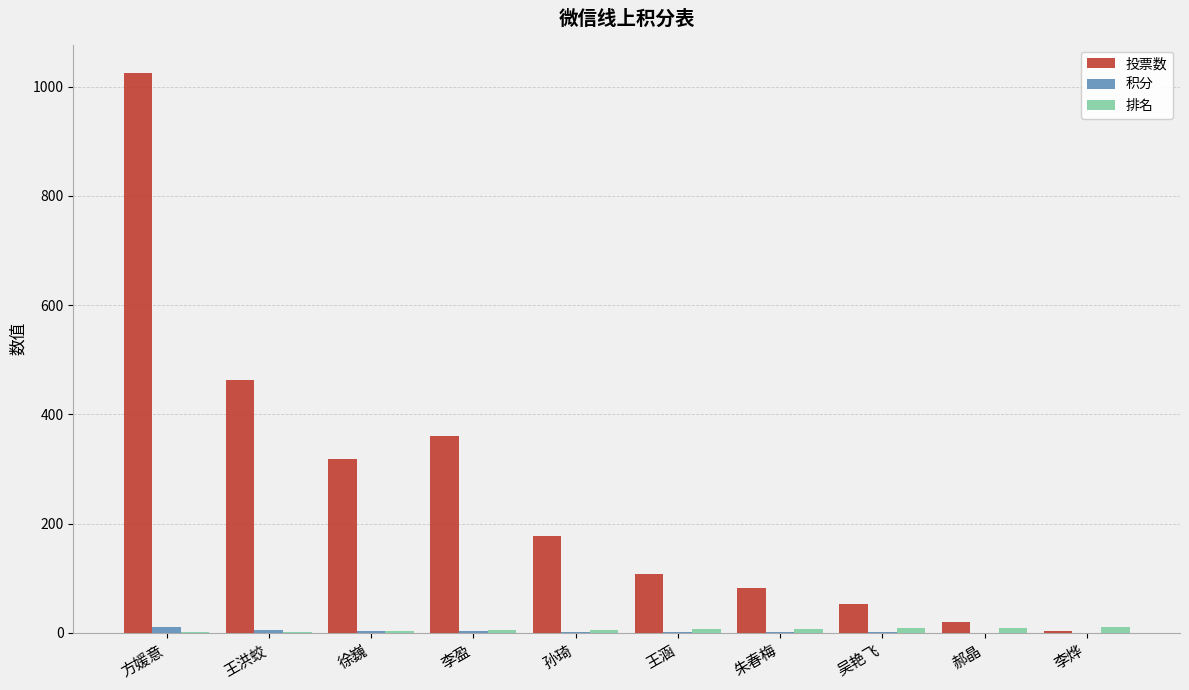

What is the greatest value displayed?

1026.0